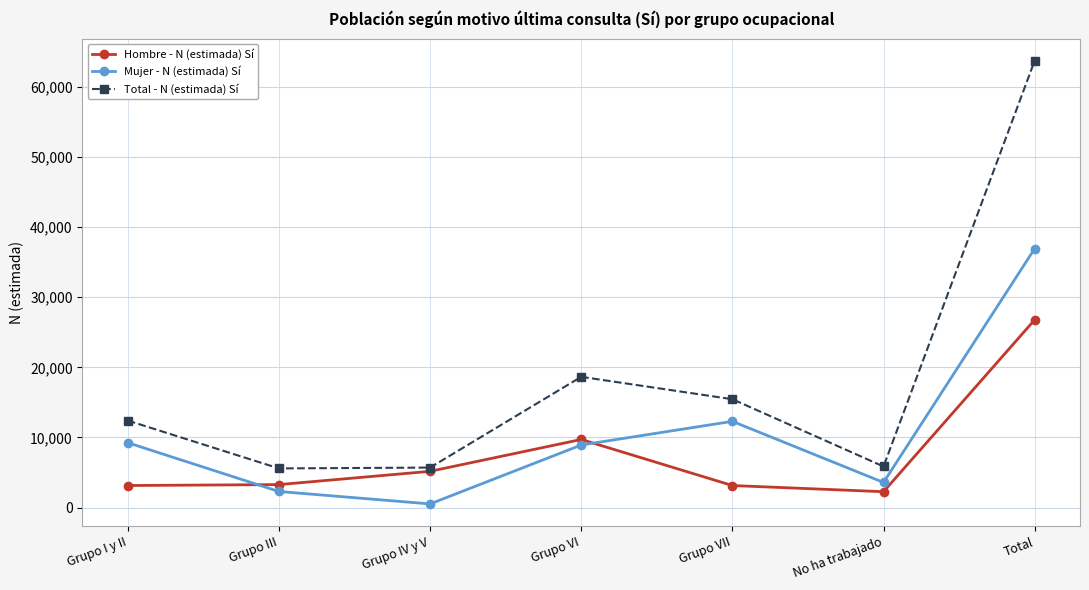

What is the difference between the Total - N (estimada) Sí values at Grupo I y II and Grupo VII?

3044